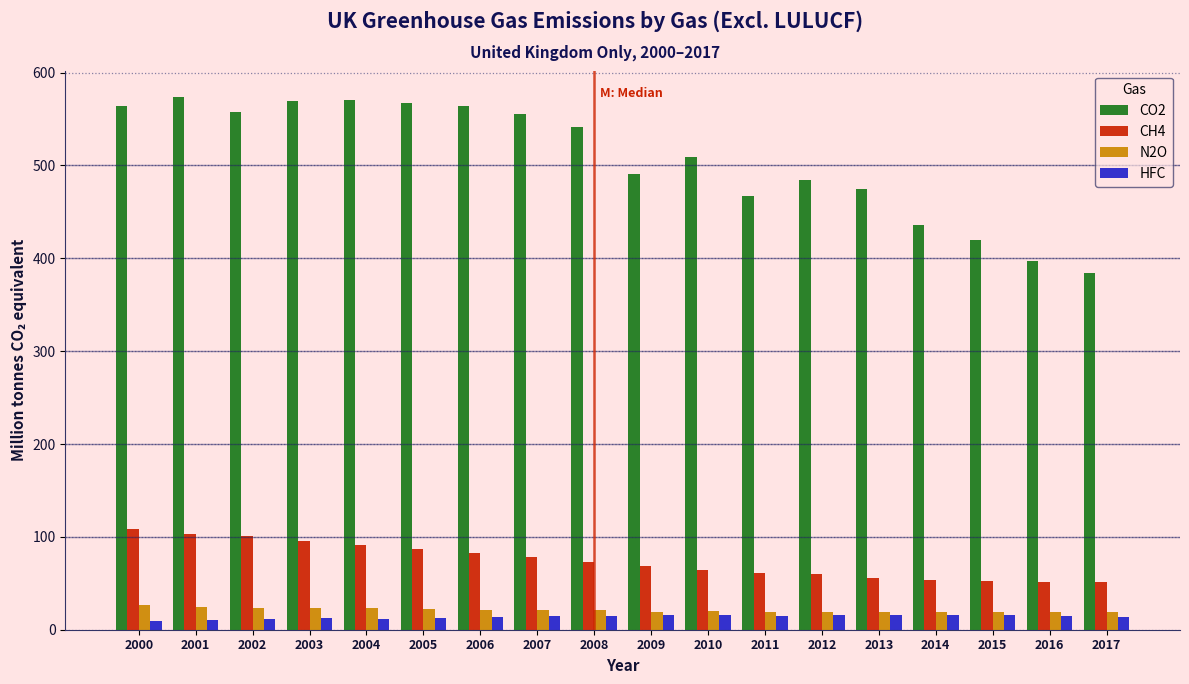

What is the total value across all series at 2016?

482.0